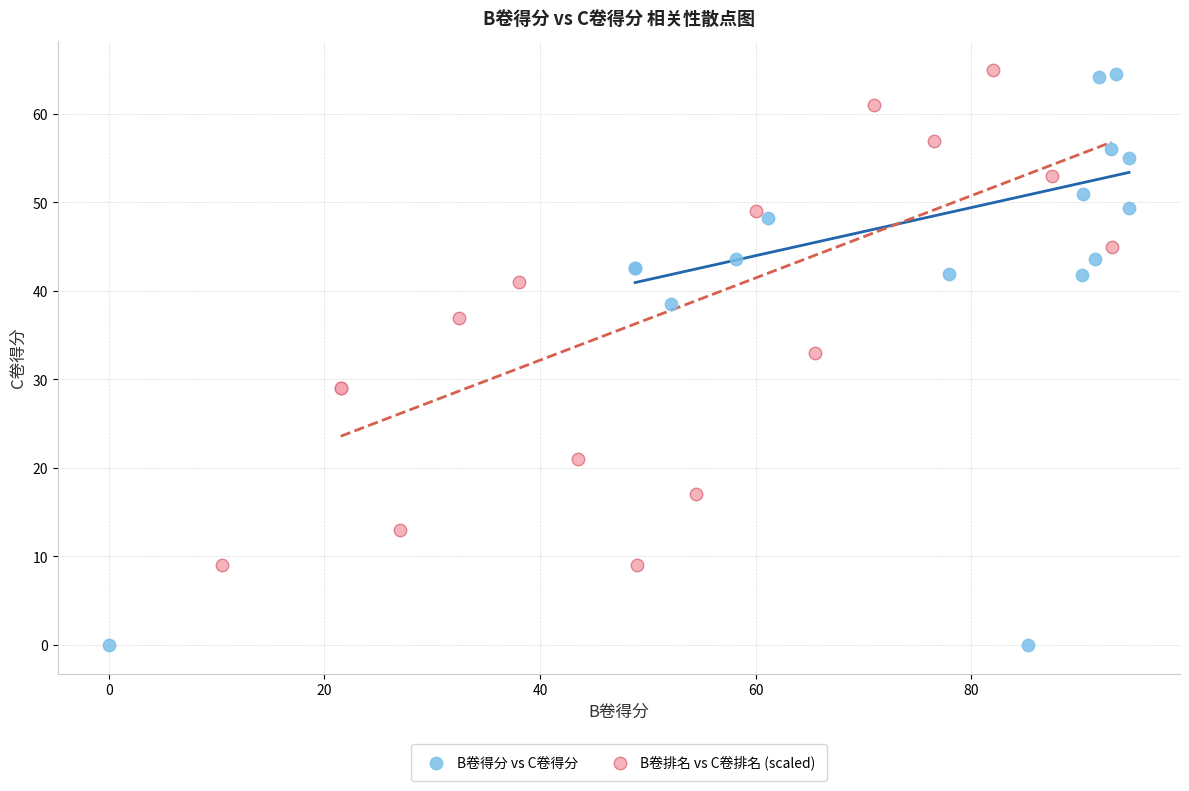

Which series has the largest Y range (max minus min)?

B卷得分 vs C卷得分